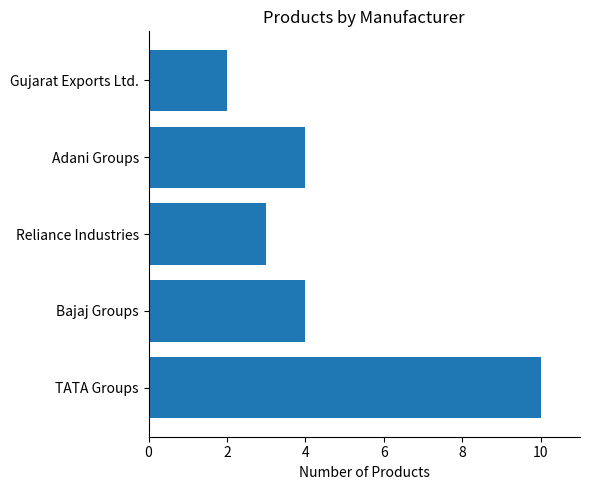

The chart shows a value of 5 at Reliance Industries. True or false?

False